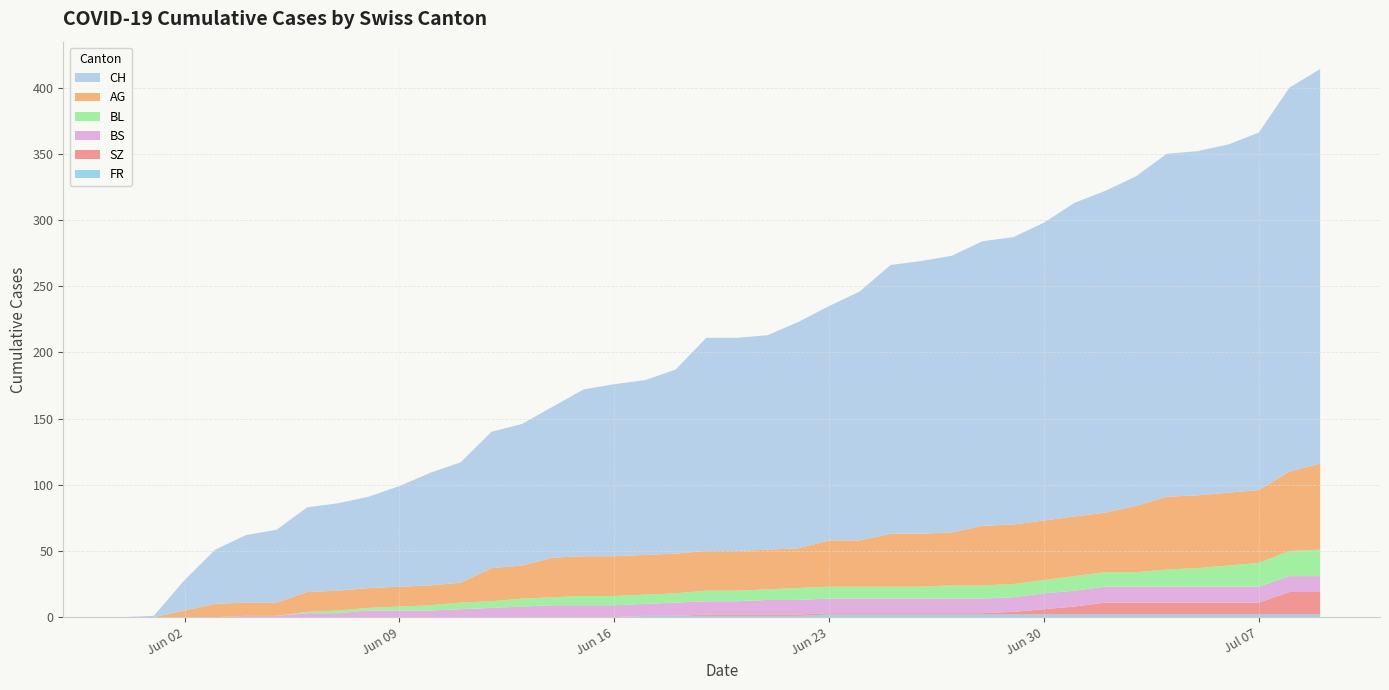

Reading right to left, transcribe all the data shown in this chart.

CH: 39=298	38=290	37=270	36=263	35=260	34=259	33=249	32=243	31=237	30=225	29=217	28=215	27=209	26=206	25=203	24=188	23=177	22=171	21=162	20=161	19=161	18=139	17=132	16=130	15=126	14=114	13=107	12=103	11=91	10=85	9=76	8=69	7=66	6=64	5=55	4=51	3=41	2=23	1=1	0=0
AG: 39=65	38=60	37=55	36=55	35=55	34=55	33=50	32=45	31=45	30=45	29=45	28=45	27=40	26=40	25=40	24=35	23=35	22=30	21=30	20=30	19=30	18=30	17=30	16=30	15=30	14=30	13=25	12=25	11=15	10=15	9=15	8=15	7=15	6=15	5=10	4=10	3=10	2=5	1=0	0=0
BL: 39=20	38=19	37=18	36=16	35=14	34=13	33=11	32=11	31=11	30=10	29=10	28=10	27=10	26=9	25=9	24=9	23=9	22=9	21=8	20=8	19=8	18=7	17=7	16=7	15=7	14=6	13=6	12=5	11=5	10=4	9=3	8=2	7=2	6=1	5=0	4=0	3=0	2=0	1=0	0=0
BS: 39=12	38=12	37=12	36=12	35=12	34=12	33=12	32=12	31=12	30=12	29=11	28=11	27=11	26=11	25=11	24=11	23=11	22=11	21=11	20=10	19=10	18=10	17=9	16=9	15=9	14=9	13=8	12=7	11=6	10=5	9=5	8=5	7=3	6=3	5=1	4=1	3=0	2=0	1=0	0=0
SZ: 39=17	38=17	37=9	36=9	35=9	34=9	33=9	32=9	31=6	30=4	29=2	28=1	27=1	26=1	25=1	24=1	23=1	22=1	21=1	20=1	19=1	18=0	17=0	16=0	15=0	14=0	13=0	12=0	11=0	10=0	9=0	8=0	7=0	6=0	5=0	4=0	3=0	2=0	1=0	0=0
FR: 39=2	38=2	37=2	36=2	35=2	34=2	33=2	32=2	31=2	30=2	29=2	28=2	27=2	26=2	25=2	24=2	23=2	22=1	21=1	20=1	19=1	18=1	17=1	16=0	15=0	14=0	13=0	12=0	11=0	10=0	9=0	8=0	7=0	6=0	5=0	4=0	3=0	2=0	1=0	0=0